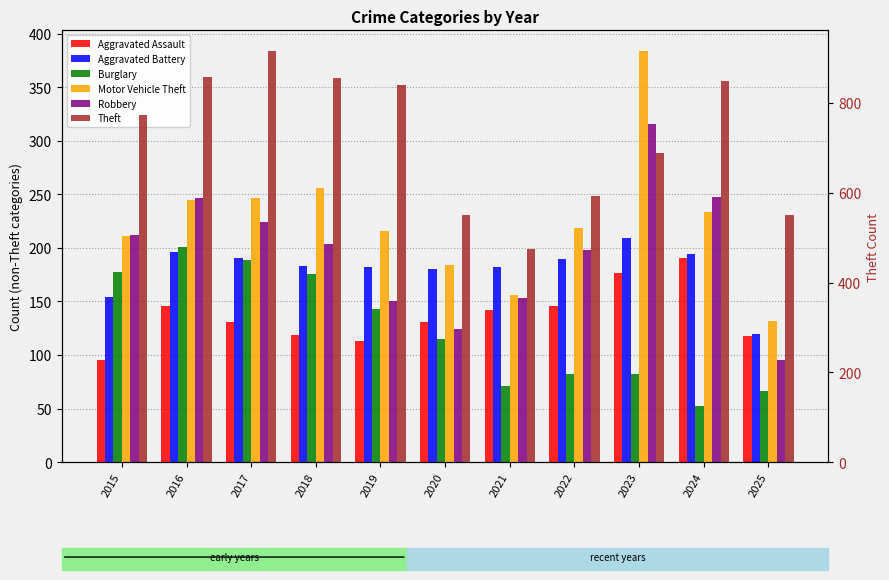

What are all the series names shown in the legend?

Aggravated Assault, Aggravated Battery, Burglary, Motor Vehicle Theft, Robbery, Theft